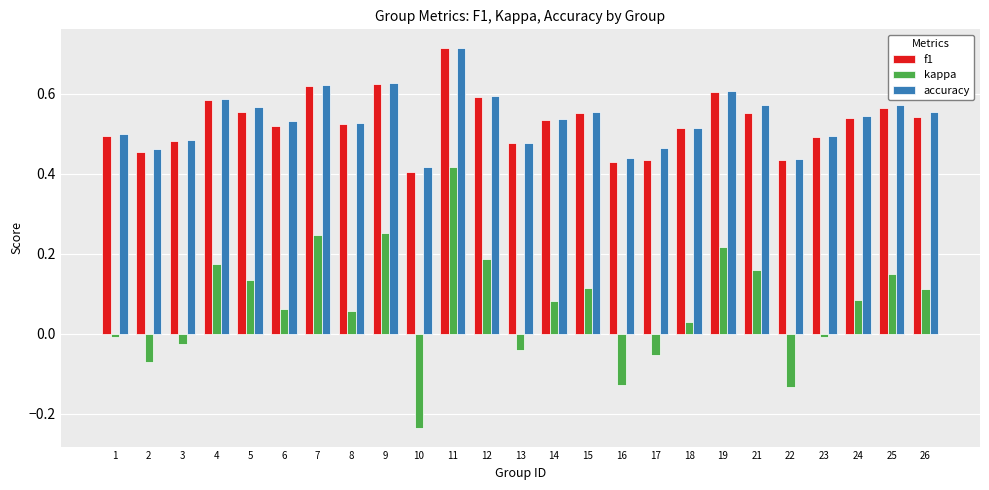

At which category is the sum across all series the highest?

11